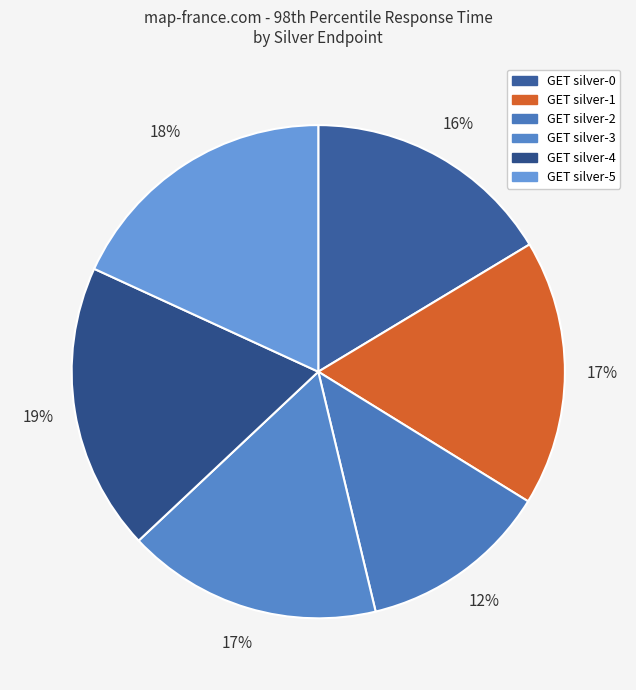

Count the number of slices in the pie.

6